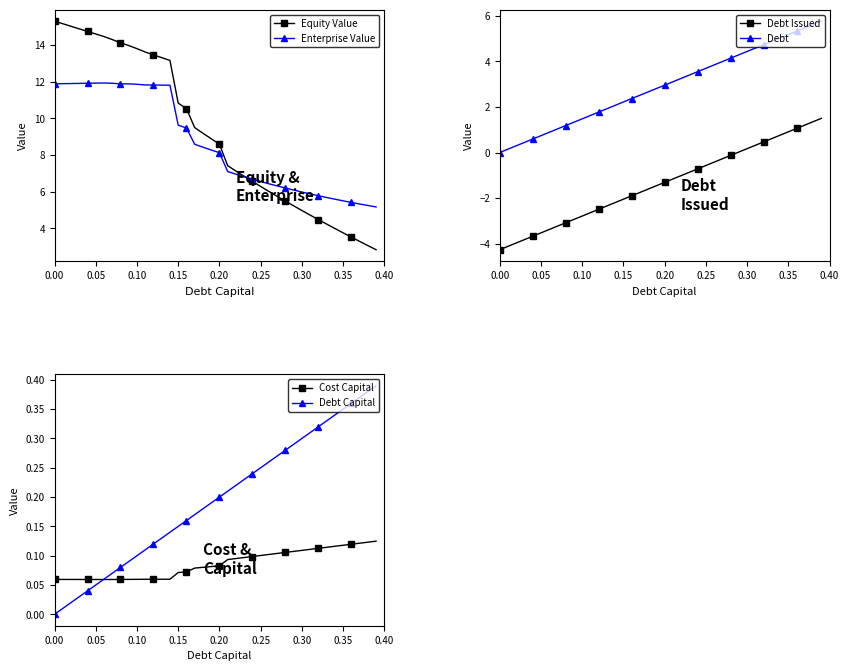

True or false: Enterprise Value has a value of 11.9 at 0.00.

True